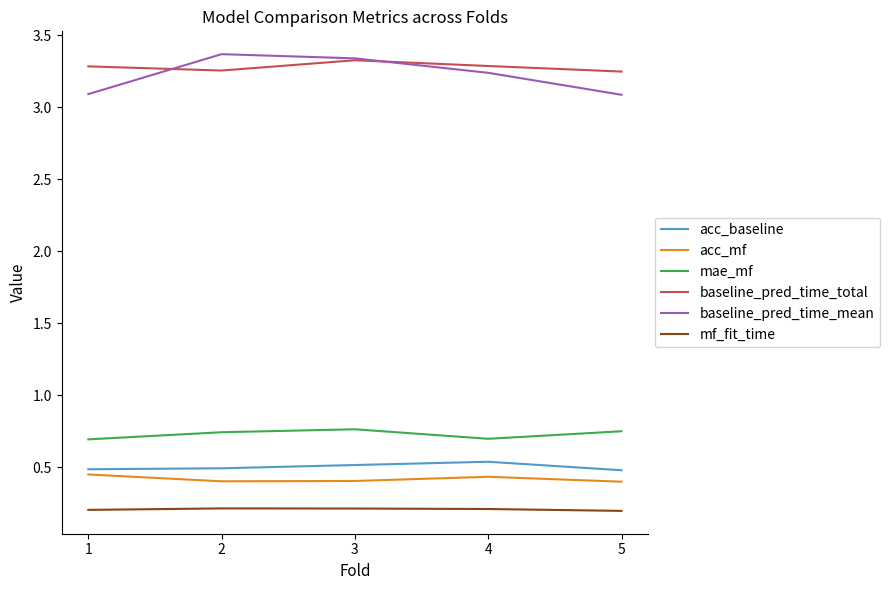

At 1, list the series in order from largest to smallest.

baseline_pred_time_total, baseline_pred_time_mean, mae_mf, acc_baseline, acc_mf, mf_fit_time